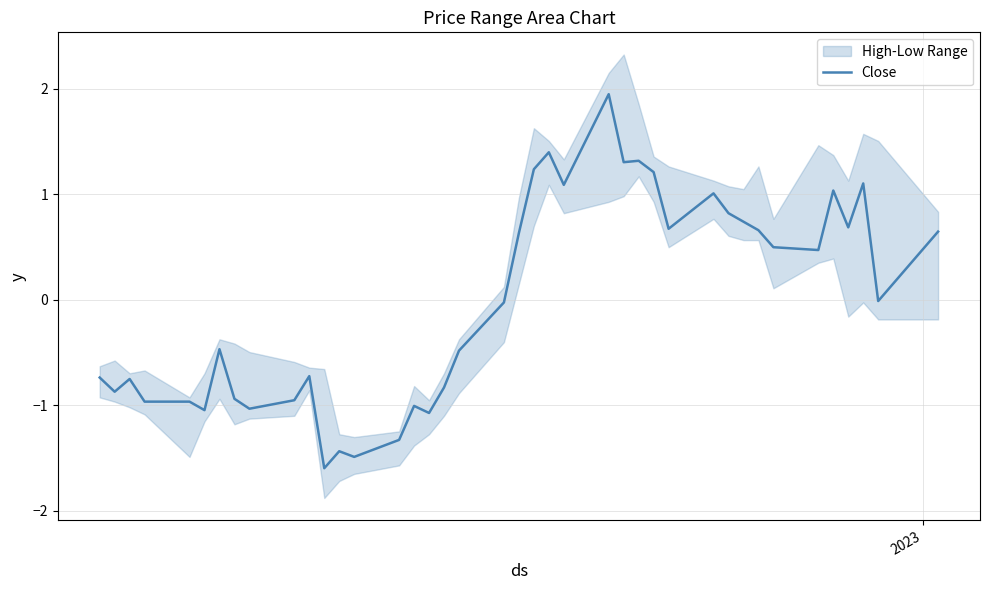

Reading right to left, what are all the values shown in this chart?

0.6	-0.0	1.1	0.7	1.0	0.5	0.5	0.7	0.7	0.8	1.0	0.7	1.2	1.3	1.3	2.0	1.1	1.4	1.2	0.6	-0.0	-0.5	-0.8	-1.1	-1.0	-1.3	-1.5	-1.4	-1.6	-0.7	-1.0	-1.0	-0.9	-0.5	-1.0	-1.0	-1.0	-0.8	-0.9	-0.7